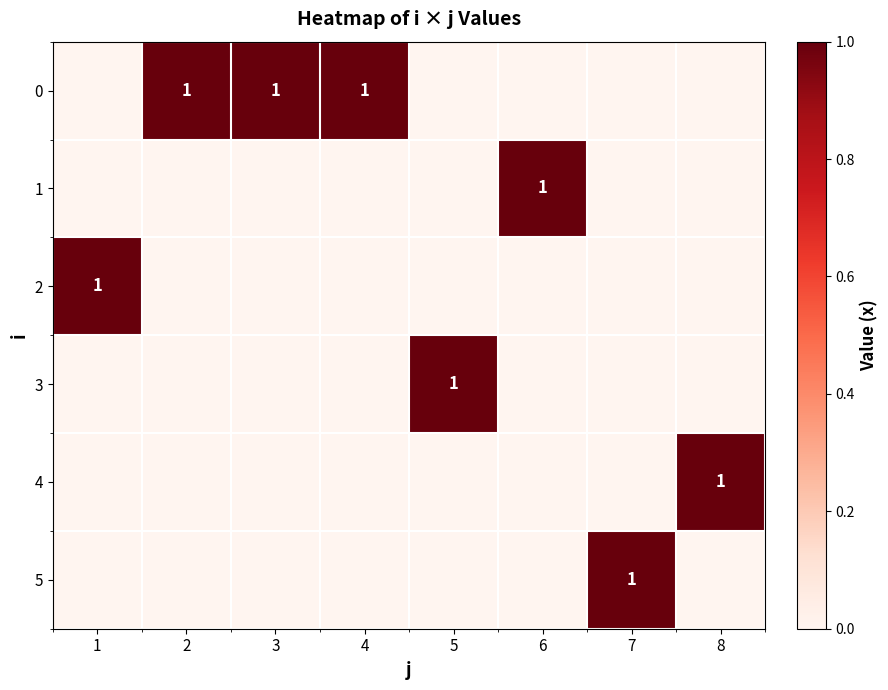

Rank the series by their maximum value, from highest to lowest.

0, 1, 2, 3, 4, 5